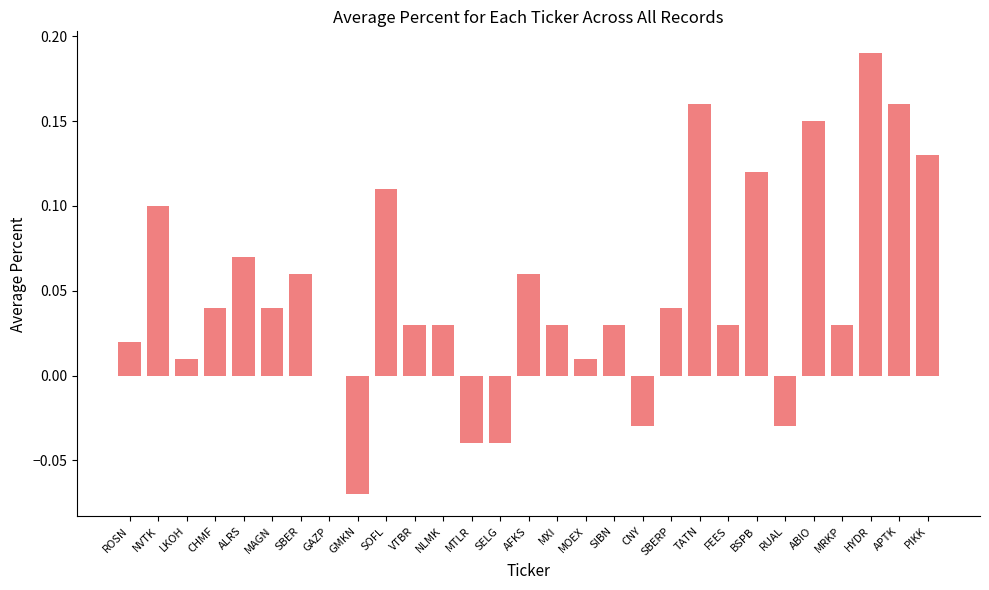

Which label corresponds to the largest value in the chart?

HYDR